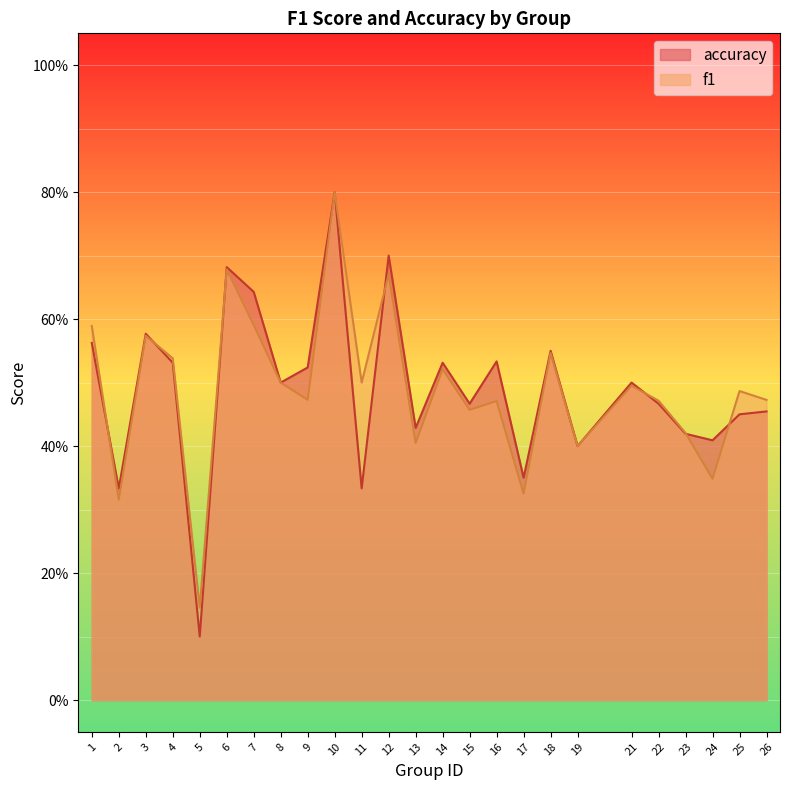

What is the difference between the second highest and second lowest values in the accuracy series?

0.4